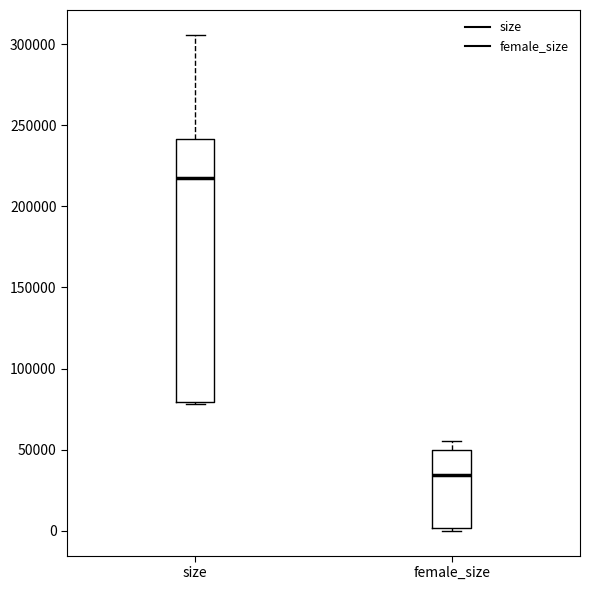

Reading left to right, read every box against the y-axis: the position of its median line, the range the box covers, and the ends of its whiskers. The values are not printed on the chart, so give them approximately, as read against the axis.

size: median 220000, box 80000 to 240000, whiskers 80000 to 305000
female_size: median 35000, box 0 to 50000, whiskers 0 (just below the box's lower edge) to 55000